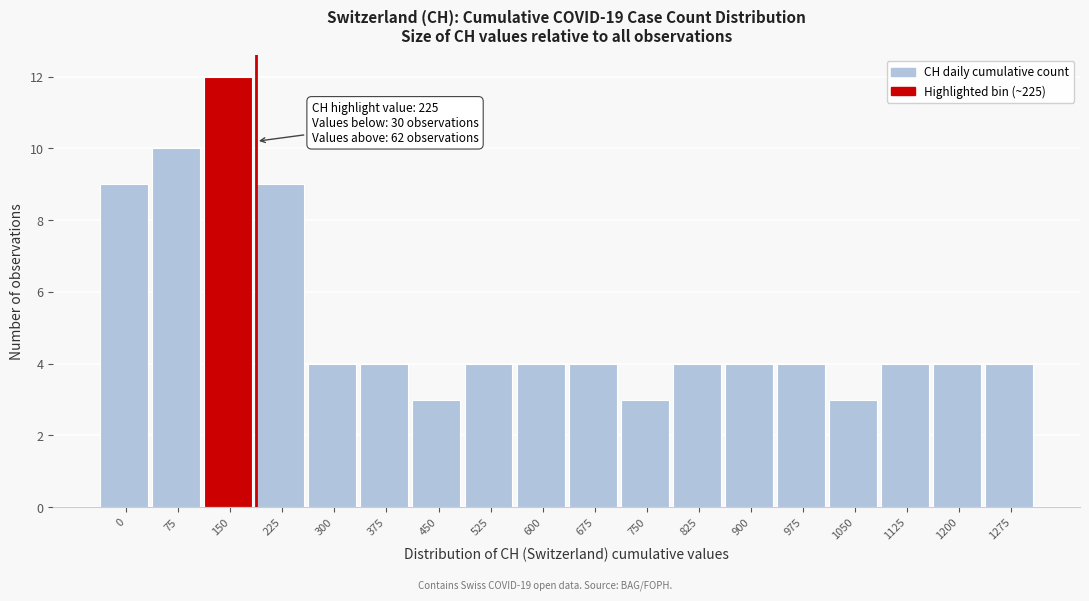

Reading left to right, extract all data points from this chart.

9	10	12	9	4	4	3	4	4	4	3	4	4	4	3	4	4	4